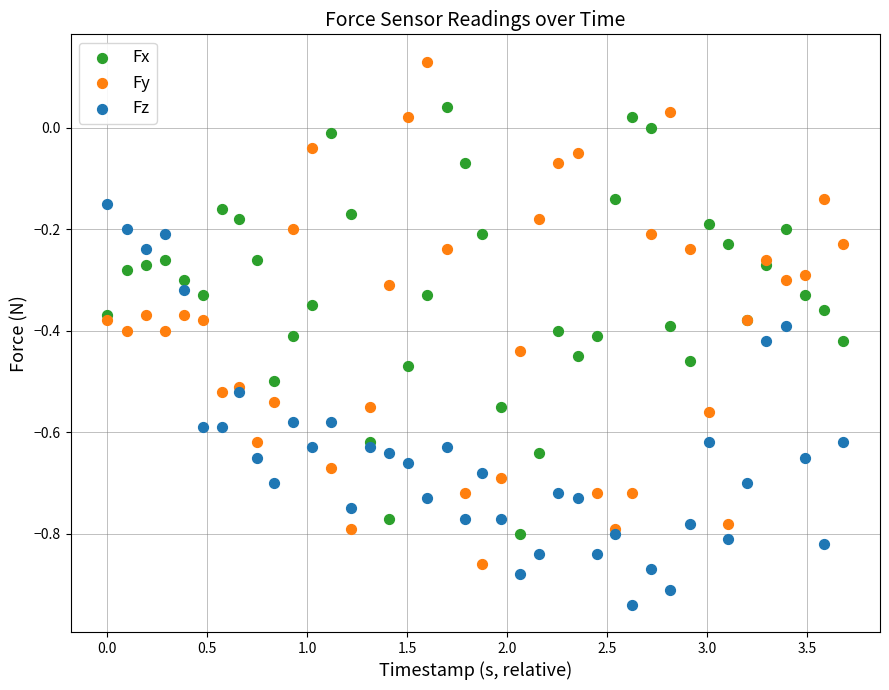

Which series reaches the minimum Y coordinate?

Fz